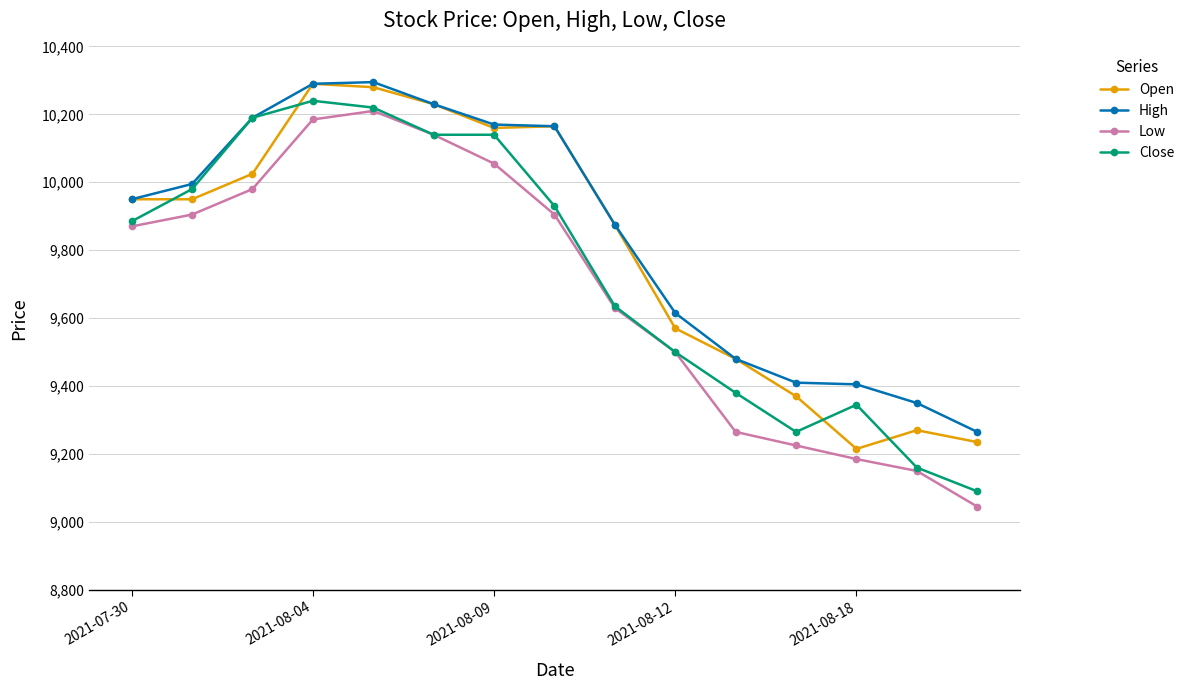

What is the value of the High point at the 2nd from the left?

9995